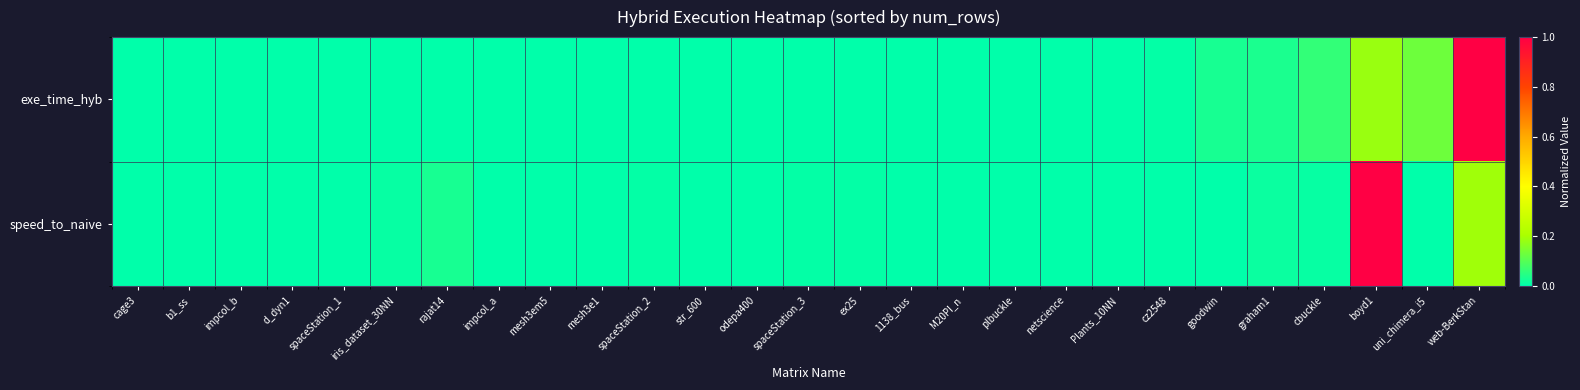

At which category is the sum across all series the highest?

web-BerkStan